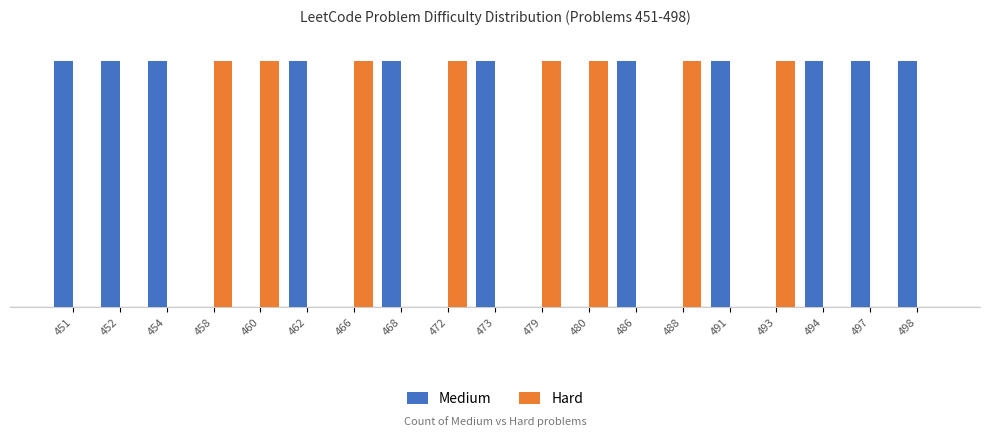

What is the sum of all Hard values?

8